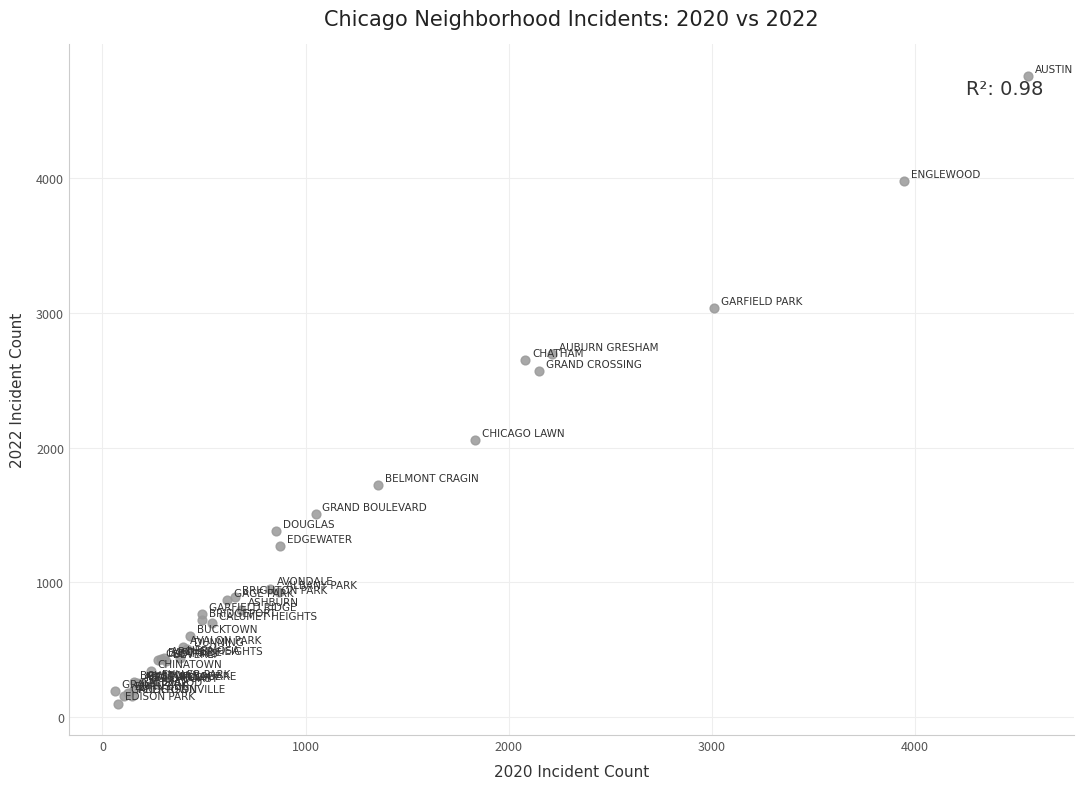

What Y value in the scatter plot is closest to 2430?

2566